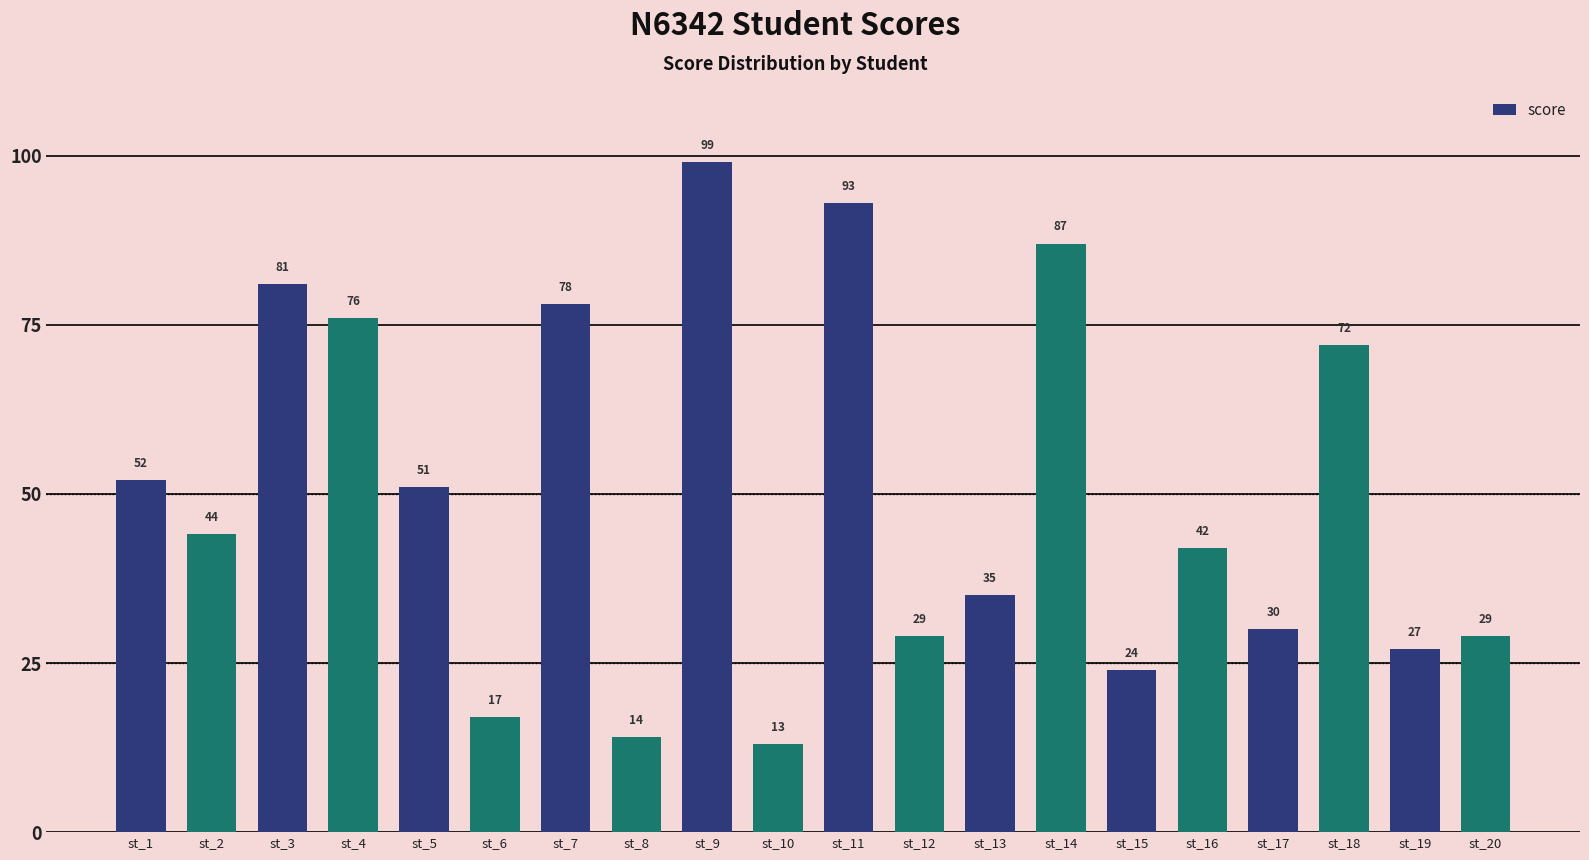

Reading left to right, list all the values displayed in this chart.

st_1=52	st_2=44	st_3=81	st_4=76	st_5=51	st_6=17	st_7=78	st_8=14	st_9=99	st_10=13	st_11=93	st_12=29	st_13=35	st_14=87	st_15=24	st_16=42	st_17=30	st_18=72	st_19=27	st_20=29